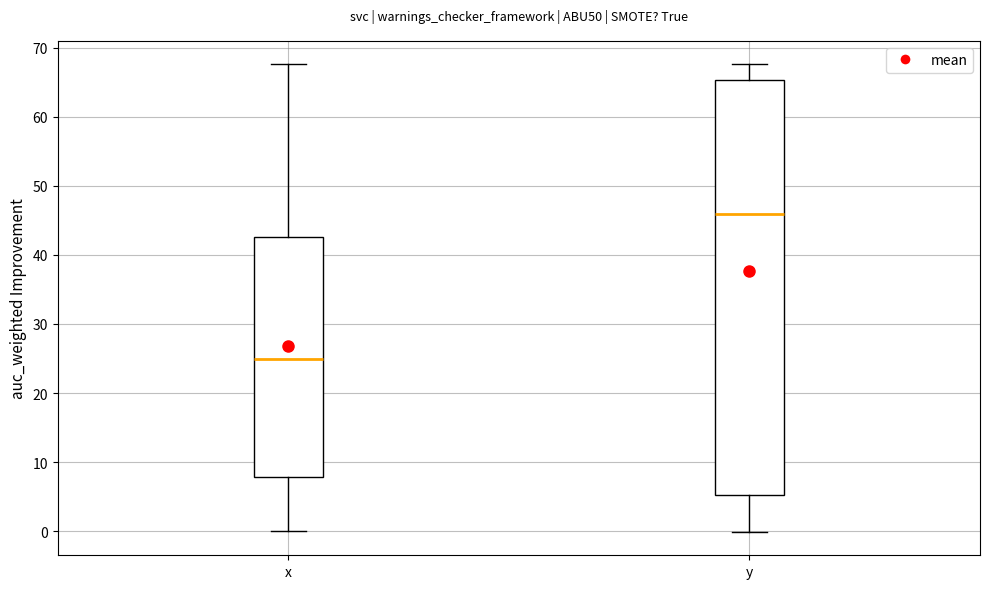

Reading left to right, read every box against the y-axis: the position of its median line, the range the box covers, and the ends of its whiskers. The values are not printed on the chart, so give them approximately, as read against the axis.

x: median 25, box 8 to 43, whiskers 0 to 68
y: median 46, box 5 to 65, whiskers 0 to 68